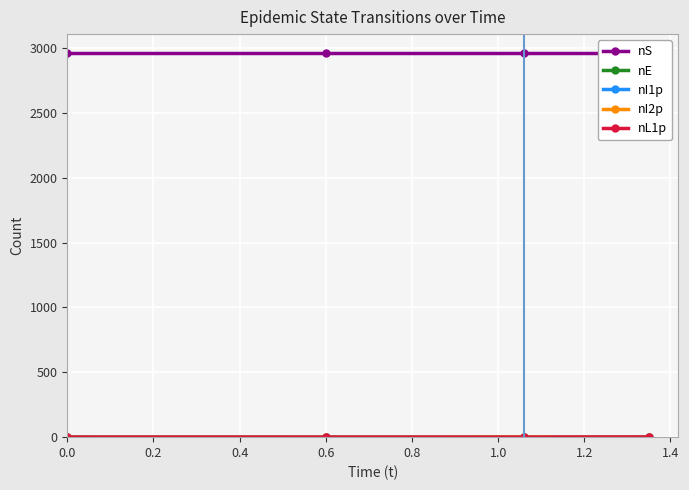

Reading right to left, list all the values displayed in this chart.

nS: 2960	2960	2960	2960
nE: 0	0	0	1
nI1p: 0	0	1	0
nI2p: 0	1	0	0
nL1p: 1	0	0	0